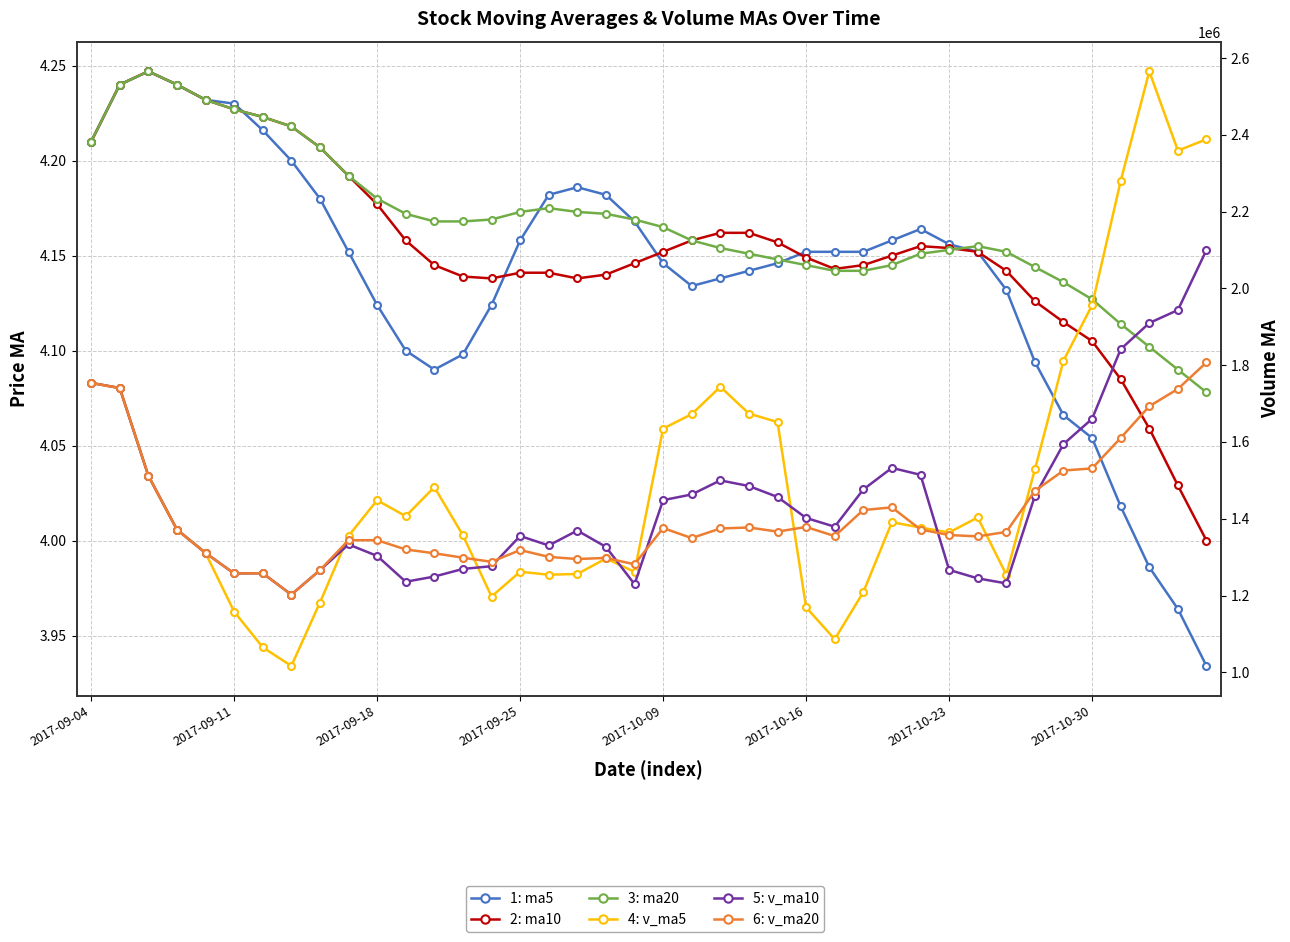

Which series has the largest range (max minus min)?

4: v_ma5